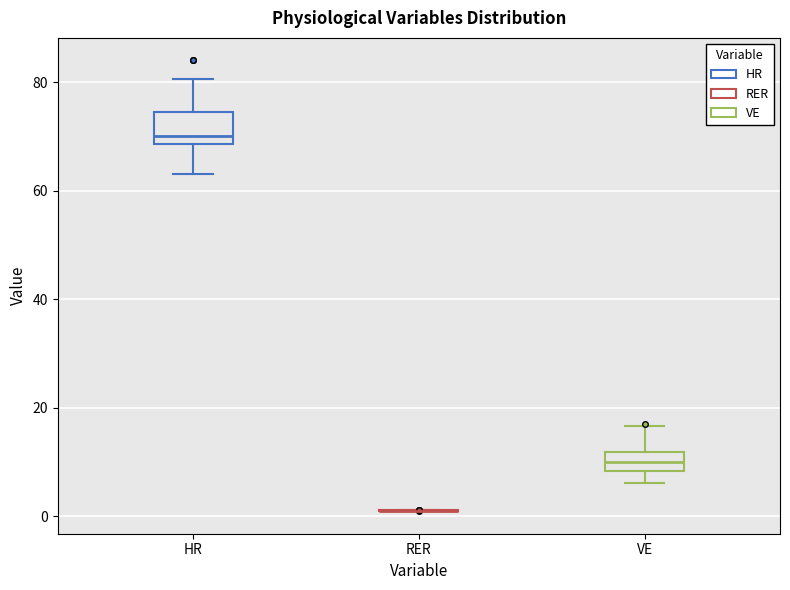

Reading left to right, transcribe this box plot: for each box, give where its median line is, the range the box spans, and where its two whiskers end, as read against the y-axis. The values are not printed on the chart, so give them approximately, as read against the axis.

HR: median 70, box 68 to 74, whiskers 64 to 80
RER: box collapsed to a line at 2, whiskers 0 to 2
VE: median 10, box 8 to 12, whiskers 6 to 16